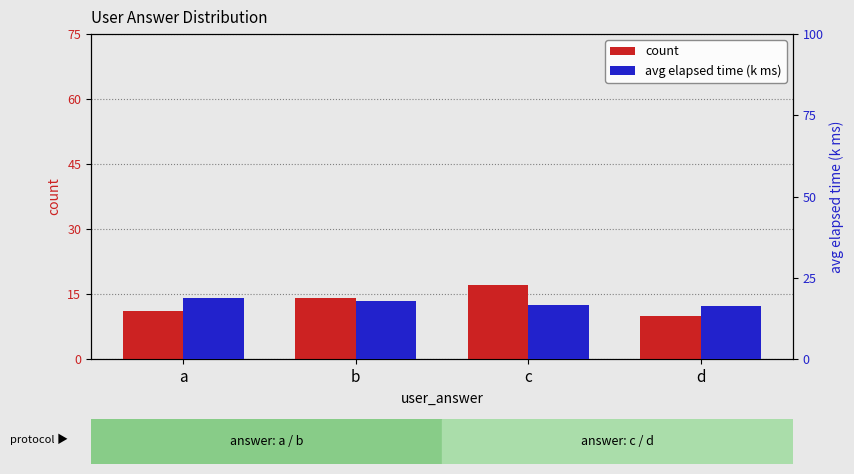

List the series in order of their overall mean, highest first.

avg elapsed time (k ms), count